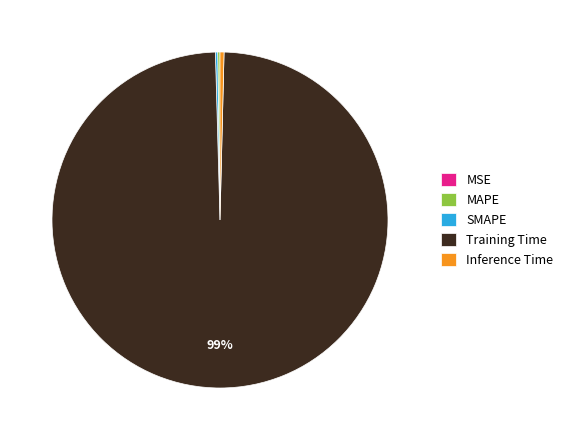

What is the majority slice?

Training Time